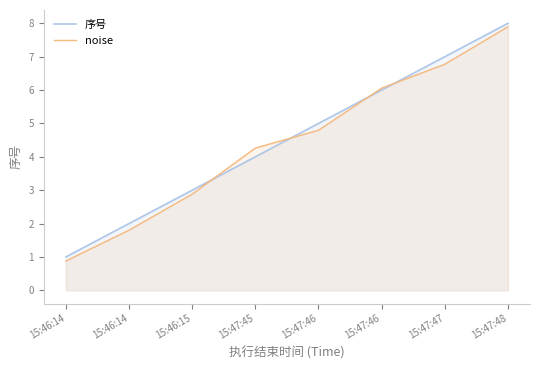

At 15:47:48, list the series in order from largest to smallest.

序号, noise